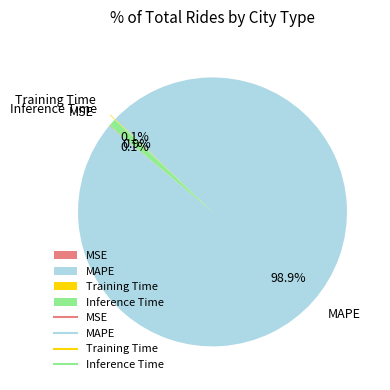

Is the sum of Inference Time and MAPE greater than half?

Yes